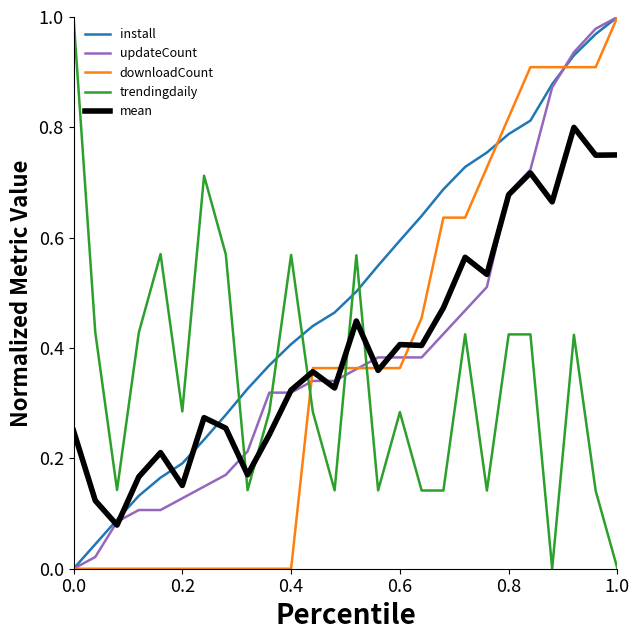

Which series has the largest total across all categories?

install